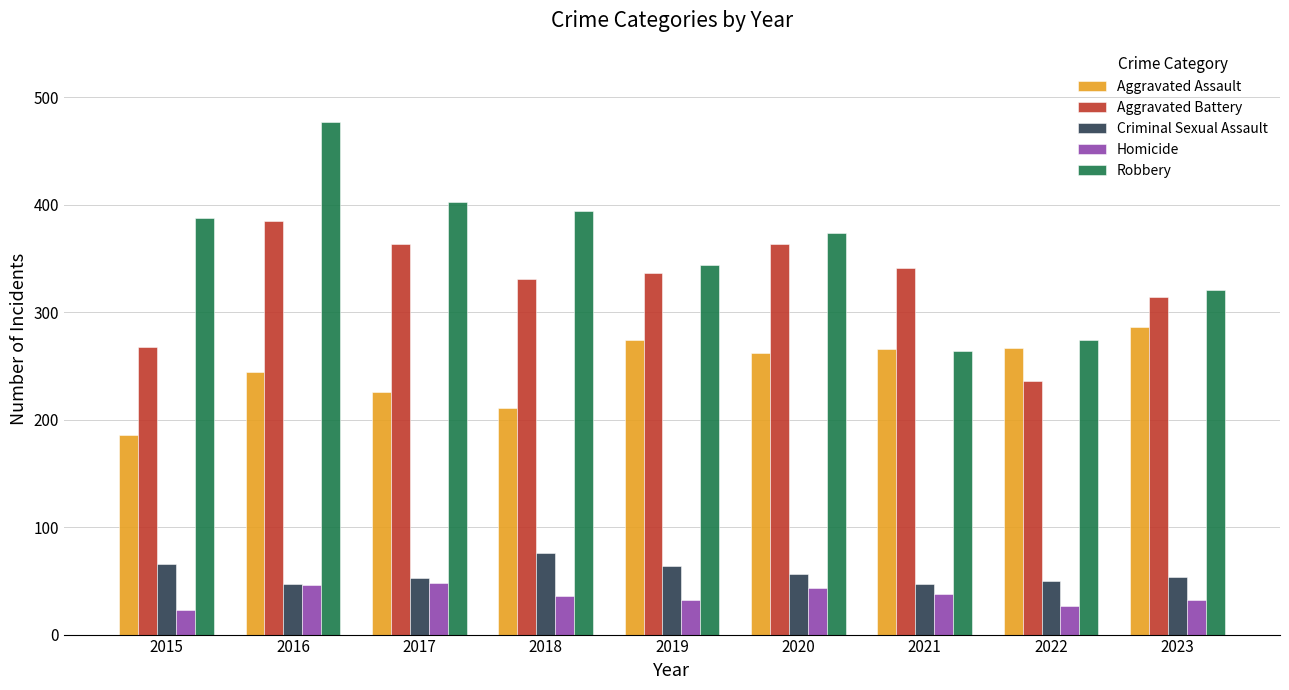

What is the sum of all Robbery values?

3239